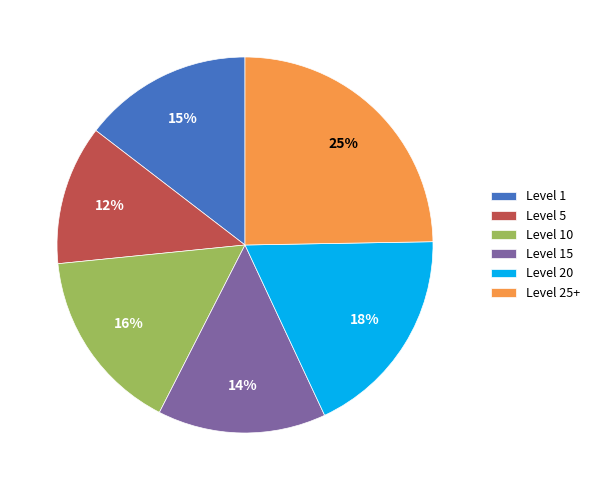

To the nearest percent, what is the combined percentage of Level 5 and Level 15?

26%